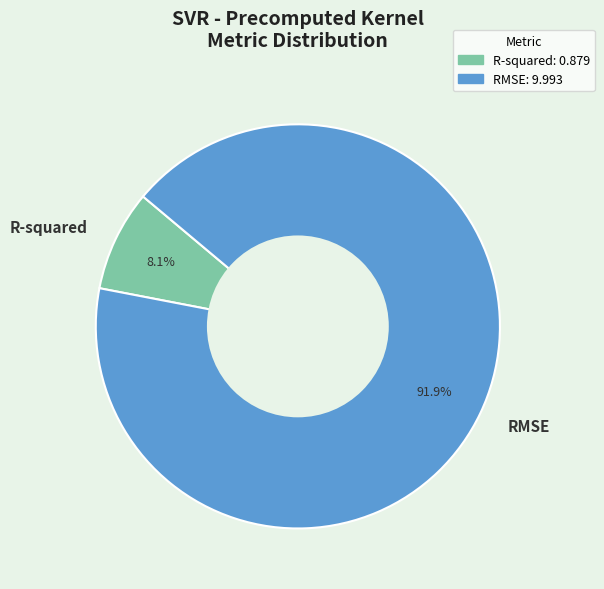

What percentage is the RMSE slice, to the nearest percent?

92%